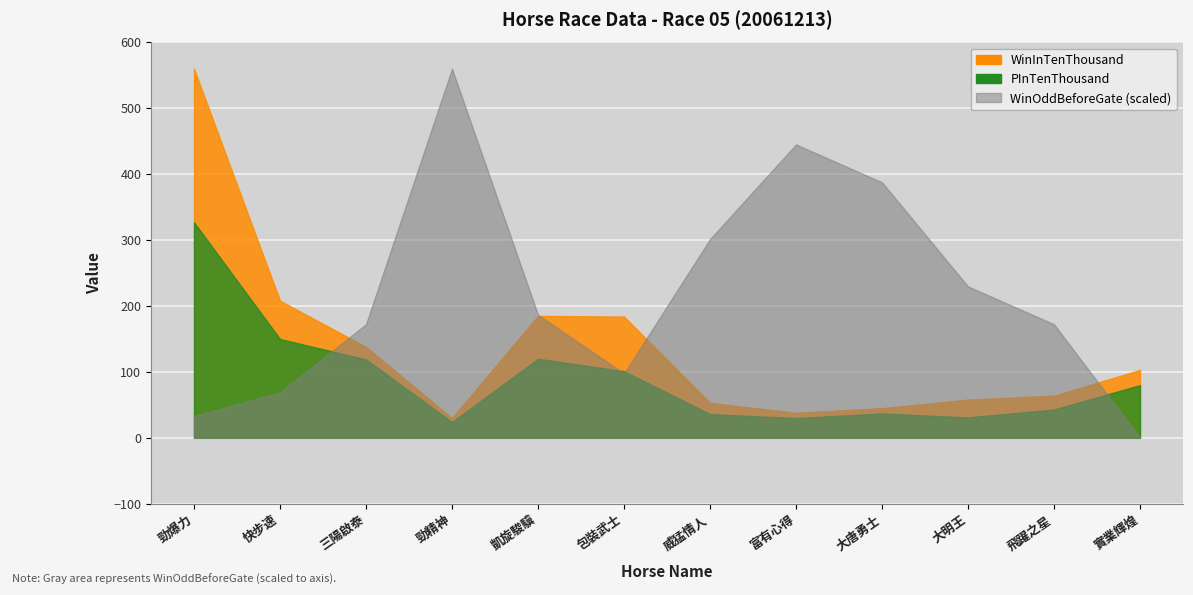

At 勁爆力, list the series in order from smallest to largest.

Draw, WinOddBeforeGate, HorseNo, PInTenThousand, WinInTenThousand, DeclarHorseWt